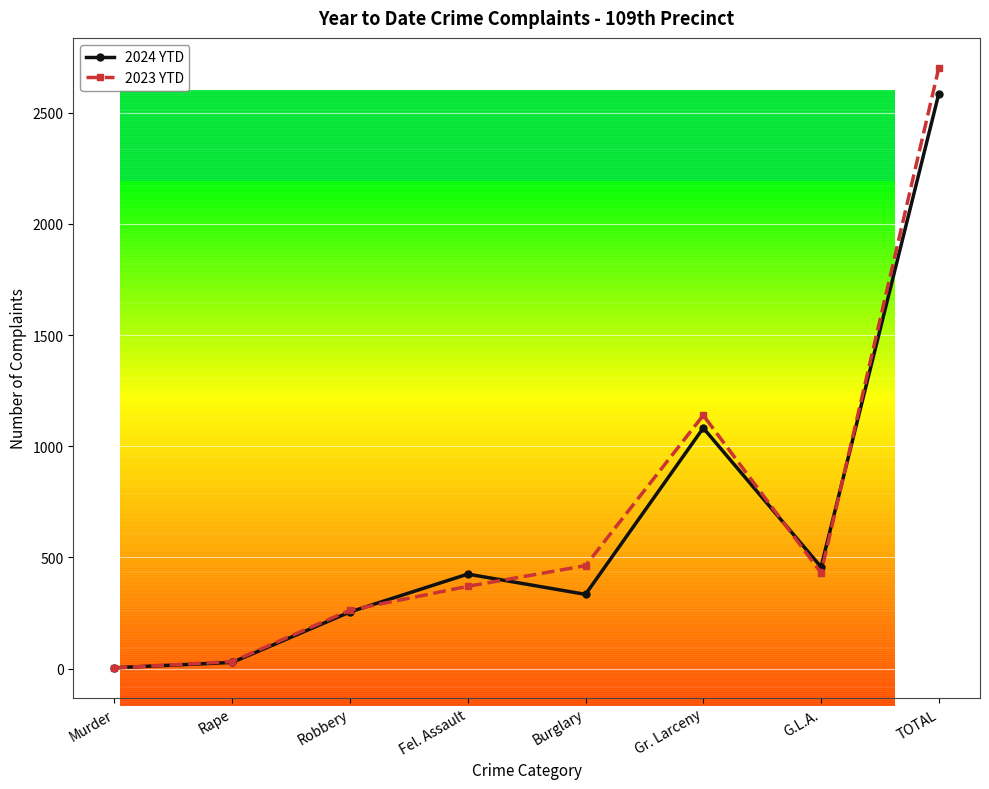

Is it true that 2024 YTD equals 512 at Burglary?

False